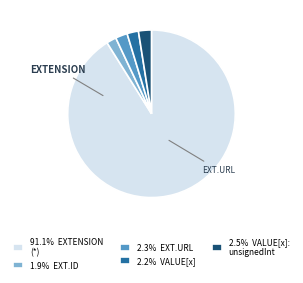

Count the number of slices in the pie.

5